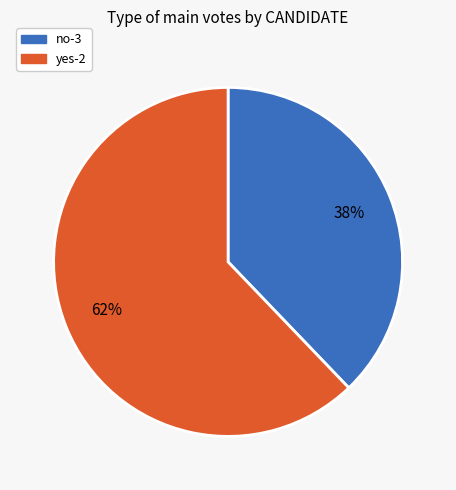

Do yes-2 and no-3 together represent more than half of the pie?

Yes